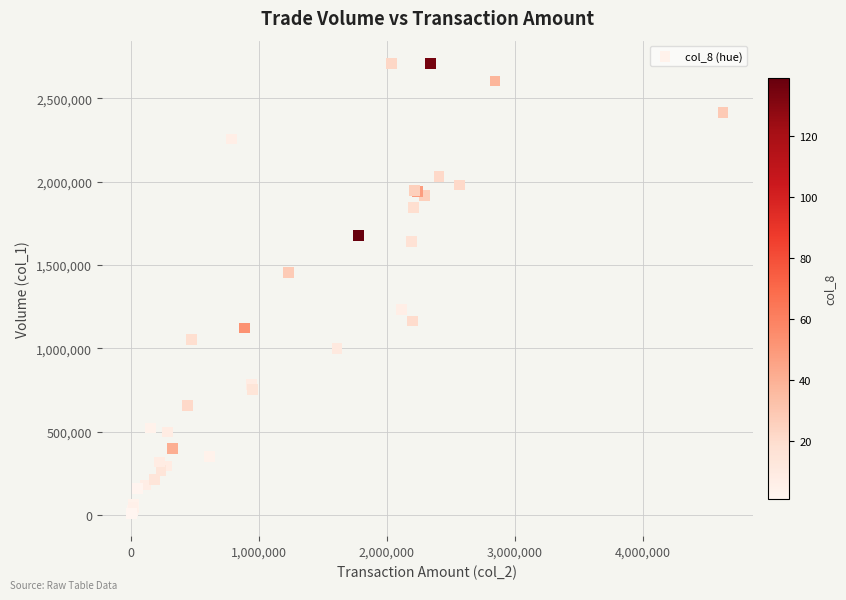

What Y value in the scatter plot is closest to 1360000?

1454000